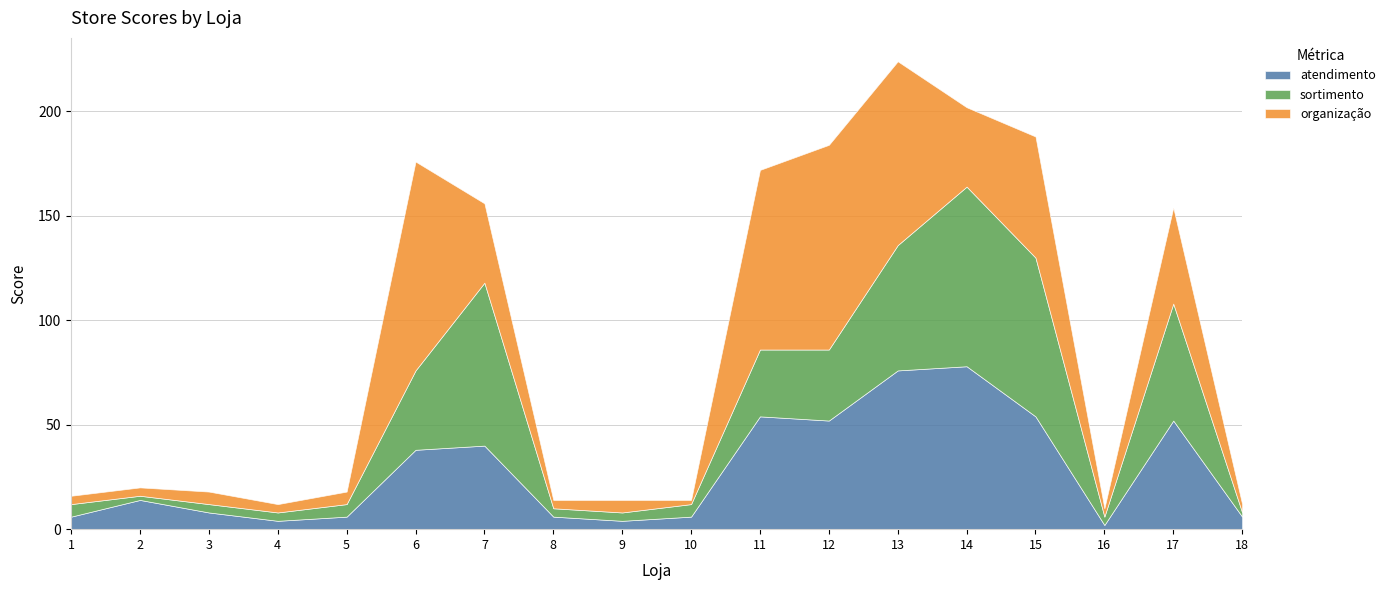

What are all the series names shown in the legend?

atendimento, sortimento, organização